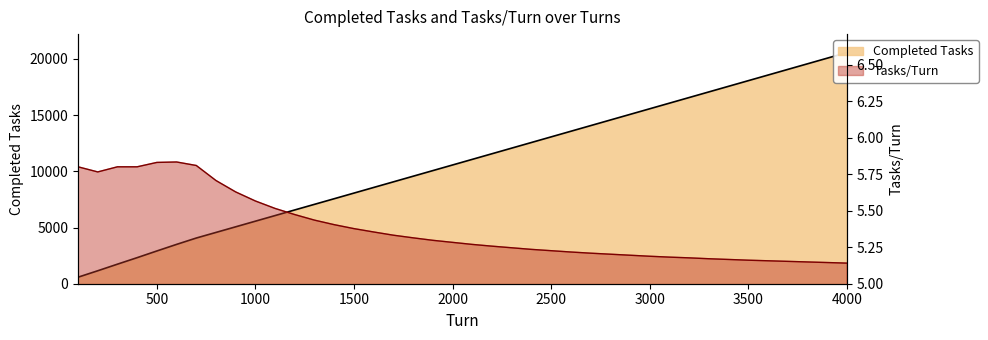

List the series in order of their peak value, highest first.

Completed Tasks, Tasks/Turn